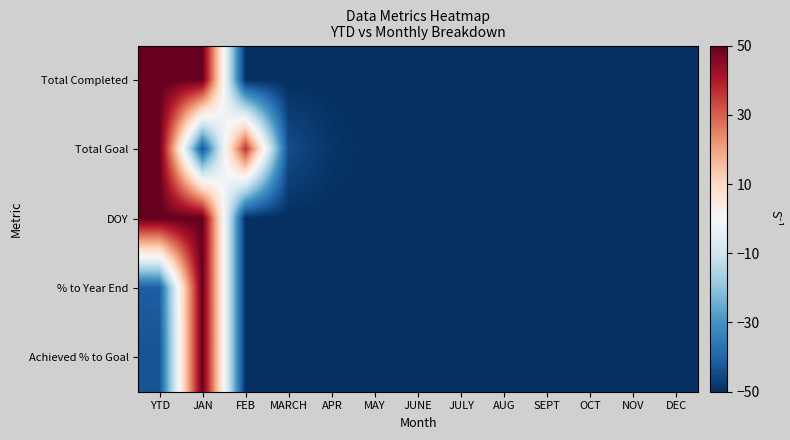

At which category is the sum across all series the highest?

JAN